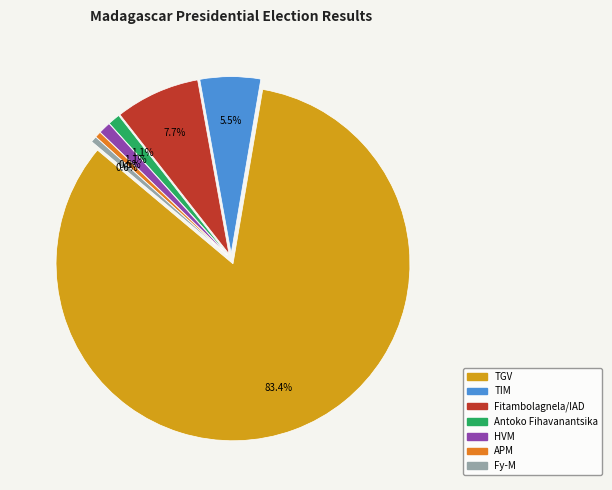

To the nearest percent, what is the difference between the TGV and TIM slice percentages?

78%